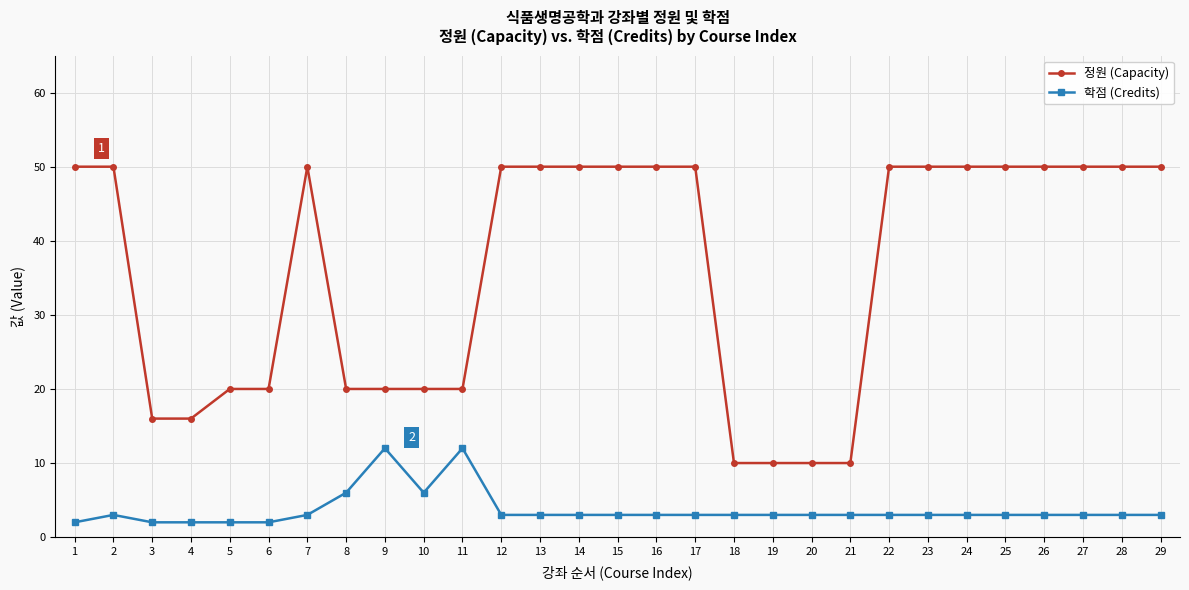

How many data points does each series have?

29